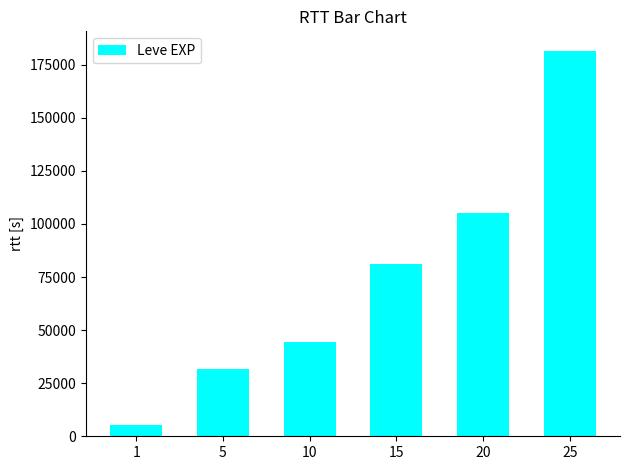

The value at 10 is 44400. True or false?

True